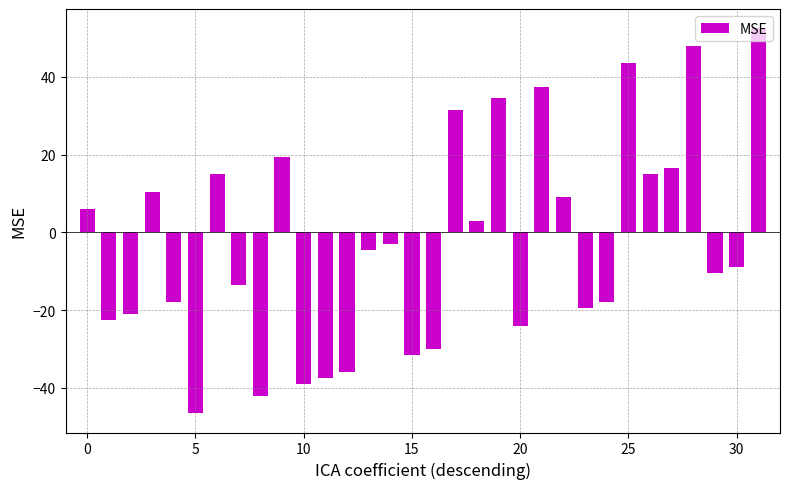

What is the difference between the maximum and minimum values?

99.0